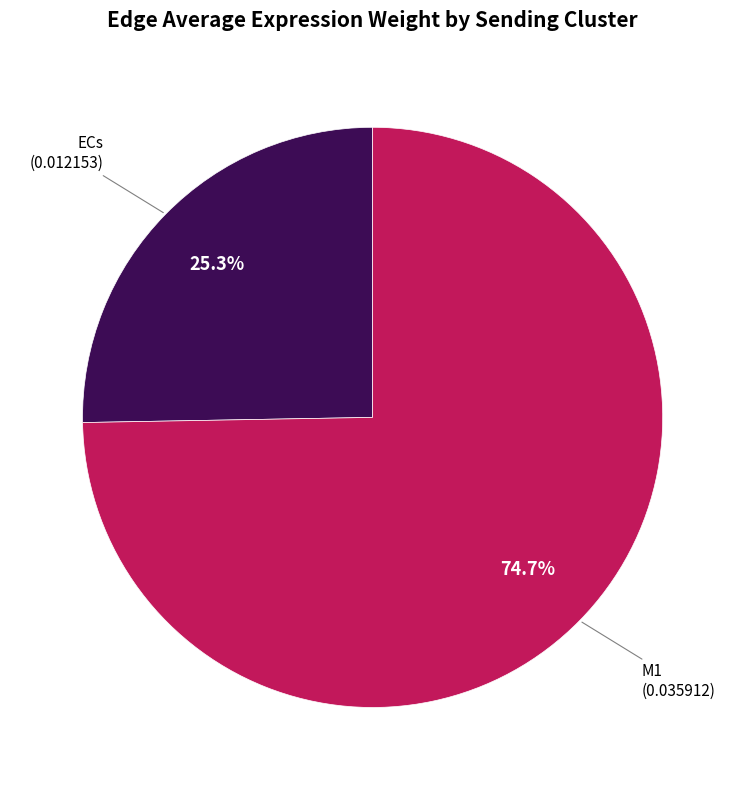

Count the number of slices in the pie.

2